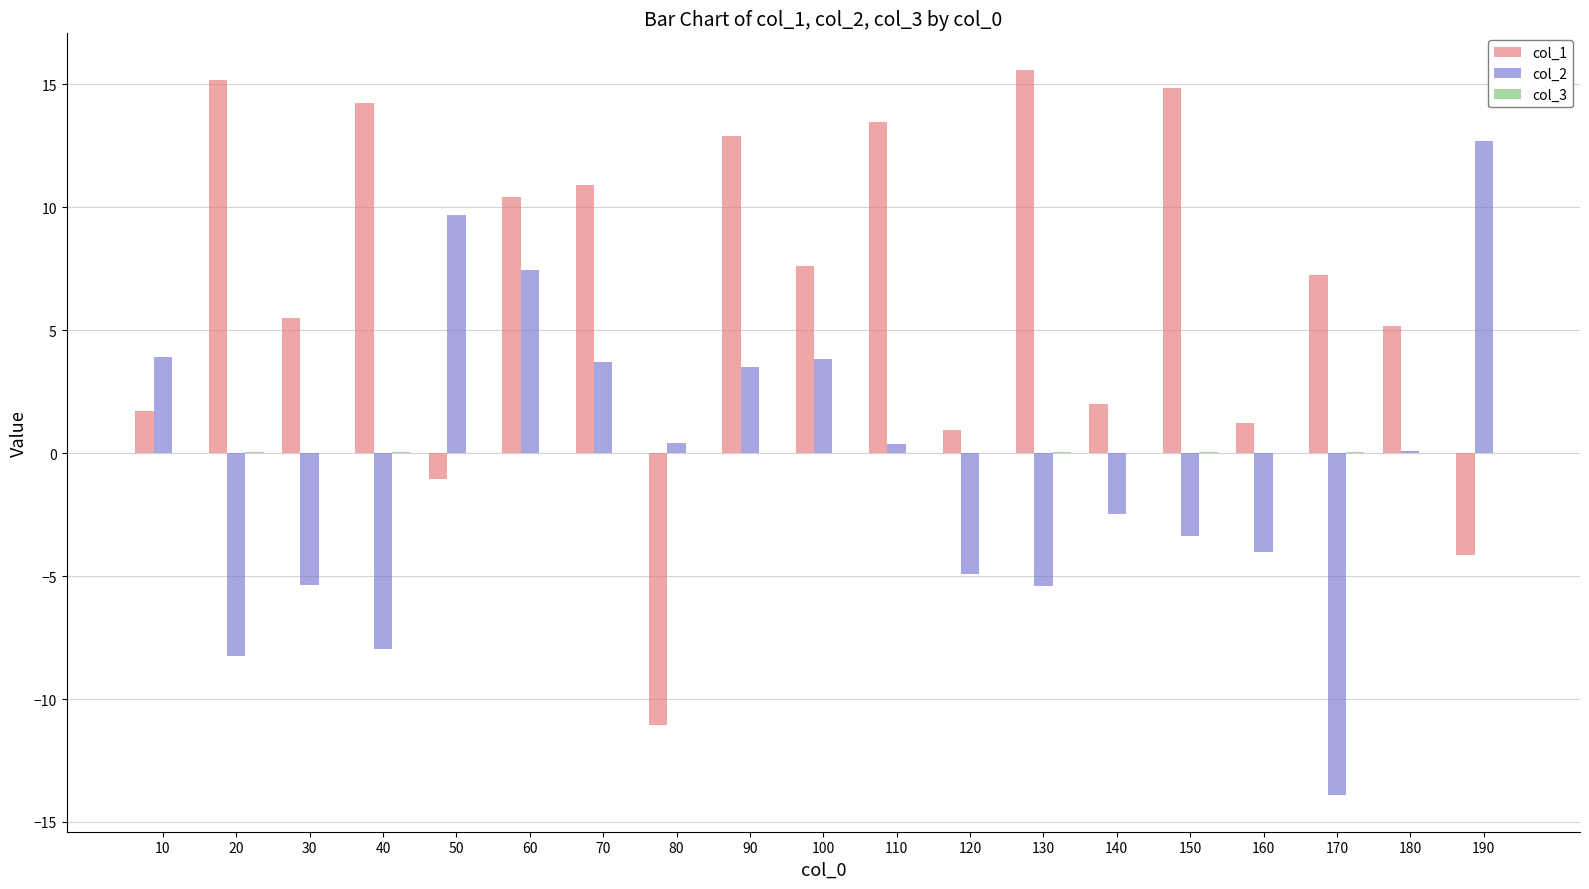

Which category has the highest value in the col_2 series?

190